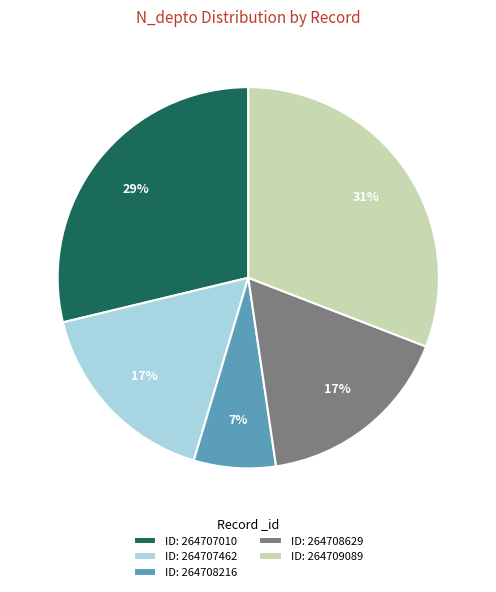

The ID: 264709089 slice represents 31% of the pie. True or false?

True